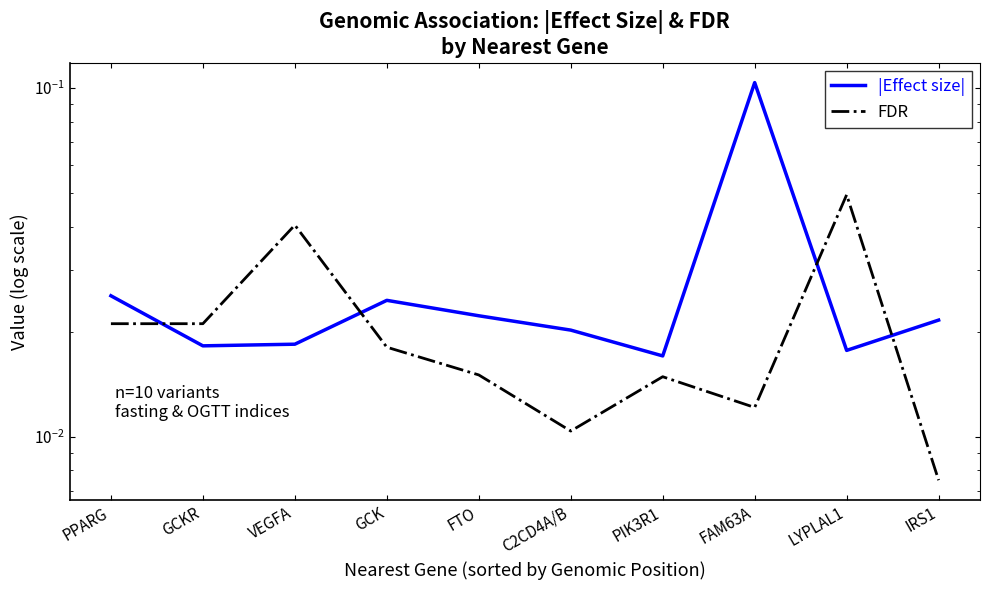

List the labels in order of FDR value, largest first.

LYPLAL1, VEGFA, PPARG, GCKR, GCK, FTO, PIK3R1, FAM63A, C2CD4A/B, IRS1